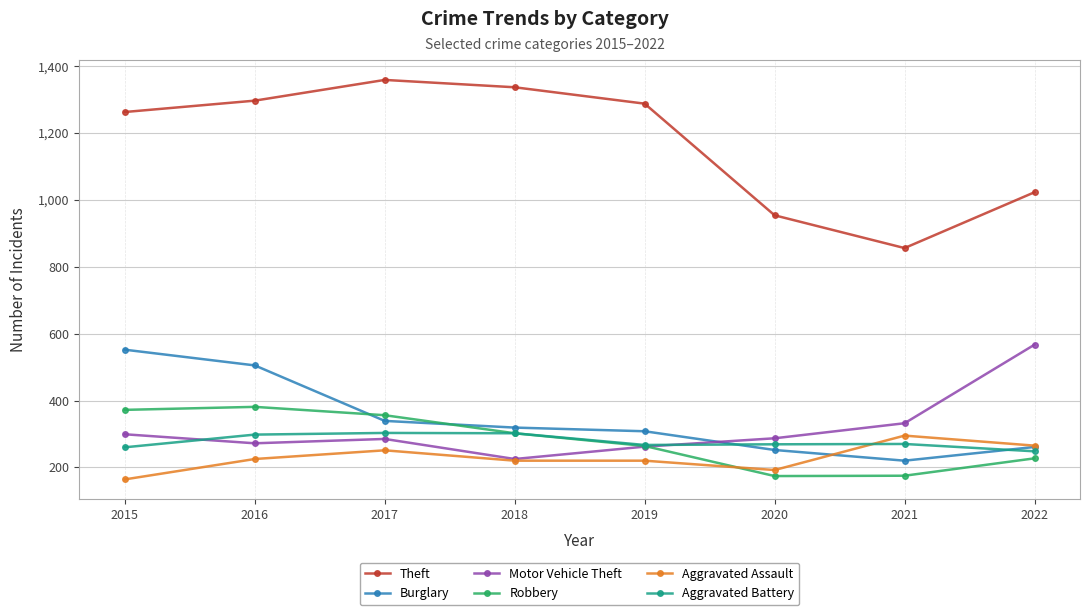

Is the value of Motor Vehicle Theft at 2017 greater than the value of Theft at 2015?

No